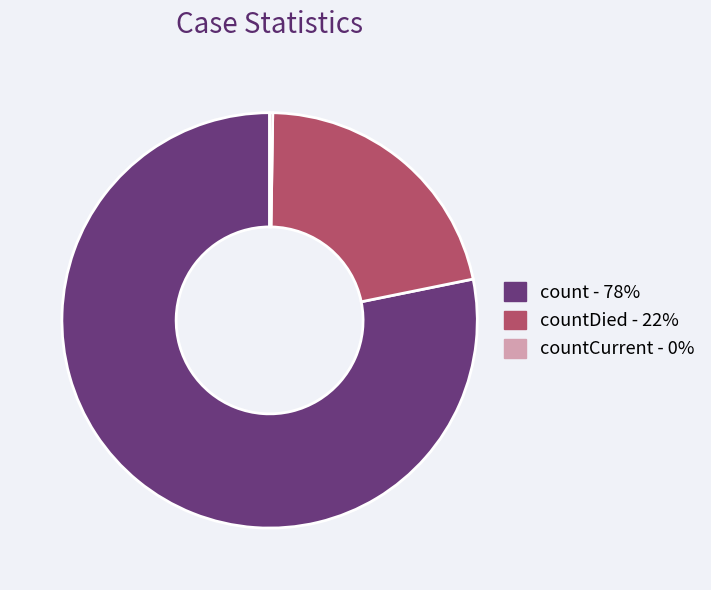

Does any single category account for the majority?

Yes